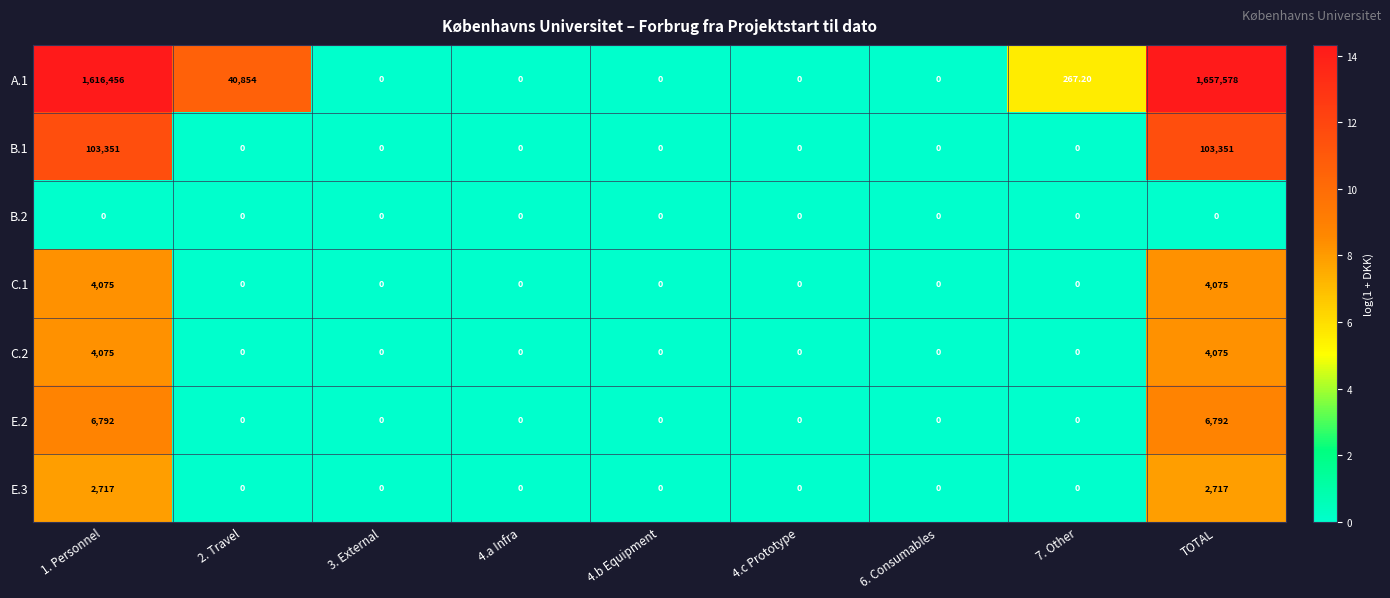

What is the sum of the A.1 values at 6. Consumables and TOTAL?

1657578.0